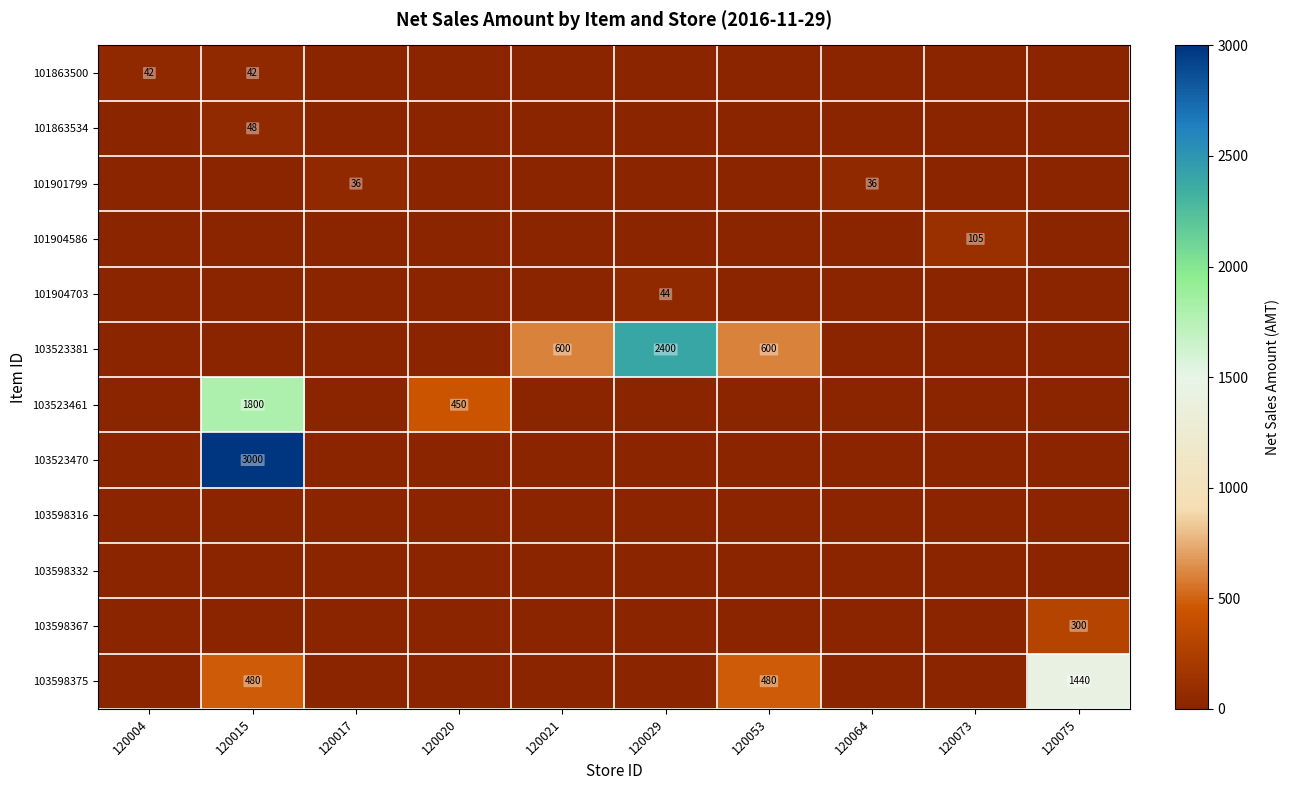

At which category is the sum across all series the highest?

120015